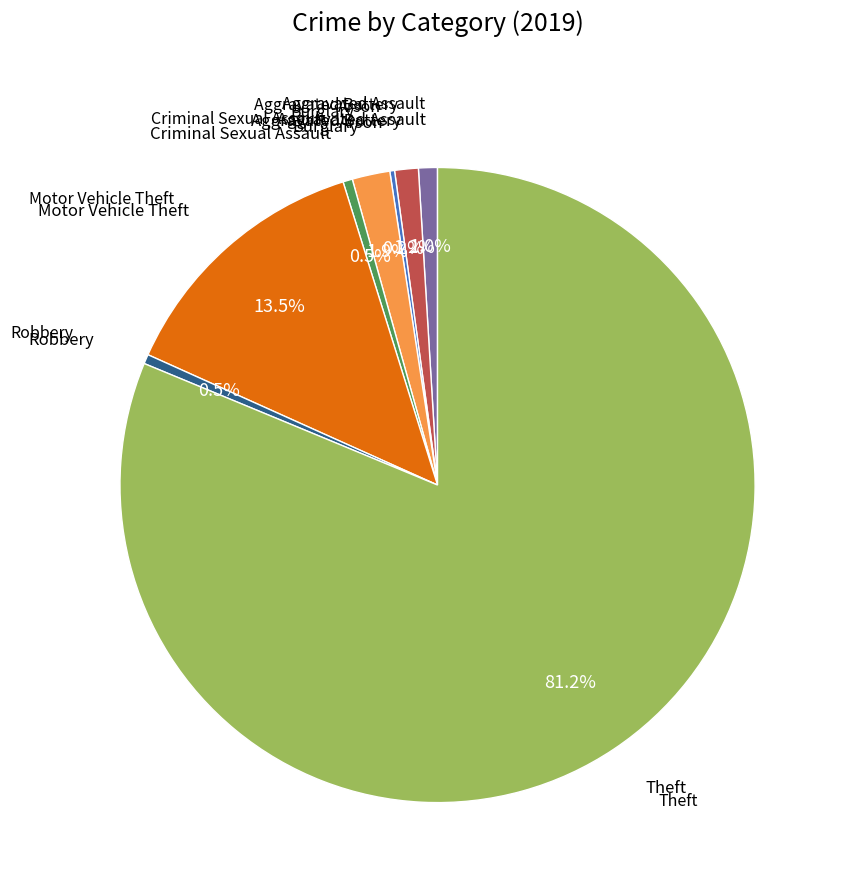

Does any single category account for the majority?

Yes